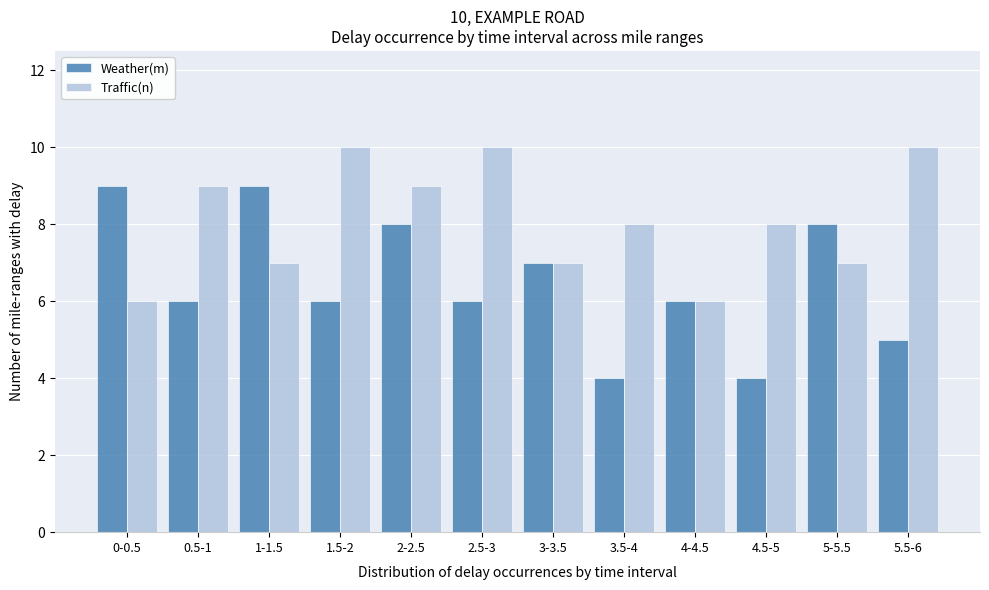

Reading left to right, transcribe all the data shown in this chart.

Weather(m): 9	6	9	6	8	6	7	4	6	4	8	5
Traffic(n): 6	9	7	10	9	10	7	8	6	8	7	10